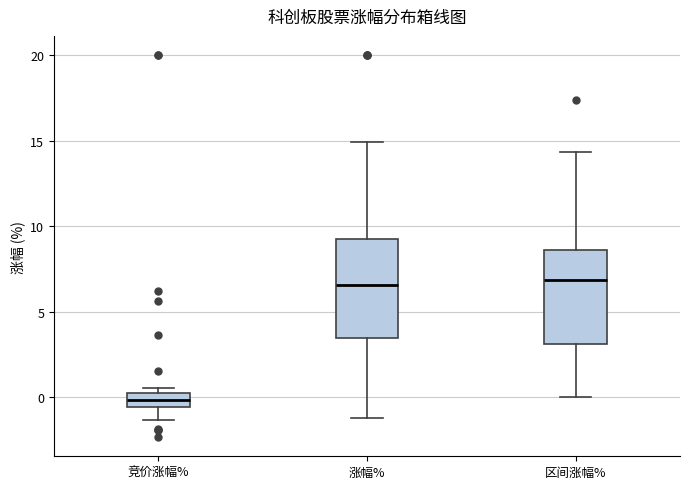

Where is the lower edge of the box for 区间涨幅% on the y-axis? The values are not printed on the chart, so give them approximately, as read against the axis.

3.0